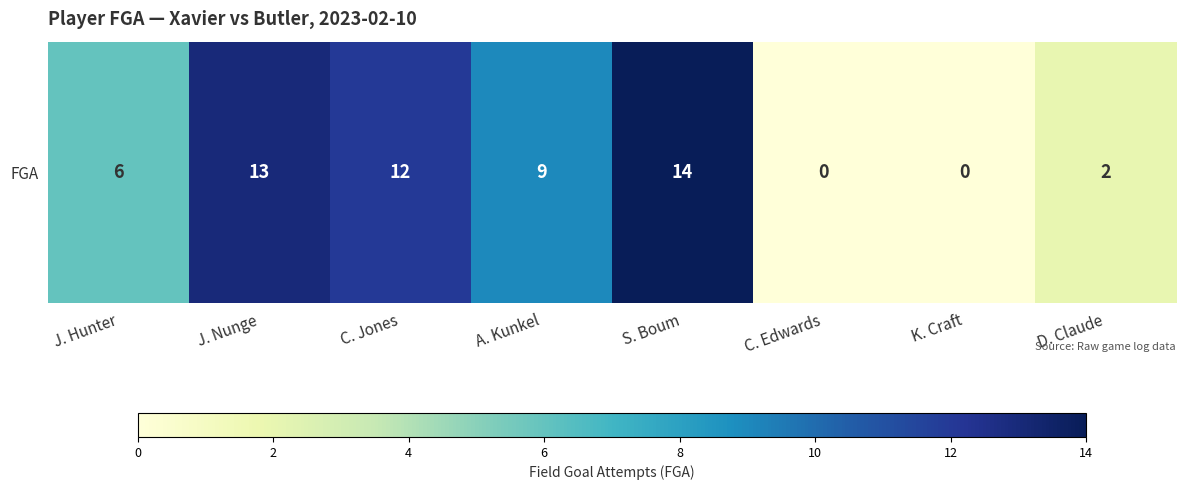

Is it true that the value at J. Nunge is 13?

True